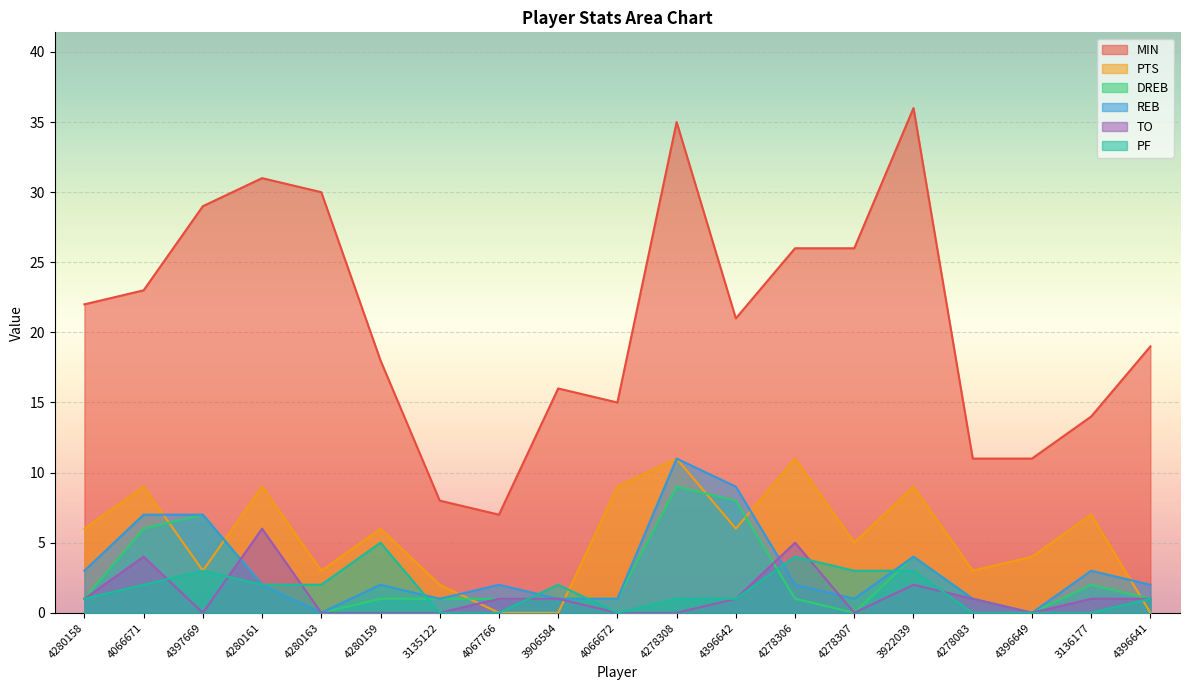

Between which two adjacent categories do PTS and DREB first intersect?

4066671 and 4397669